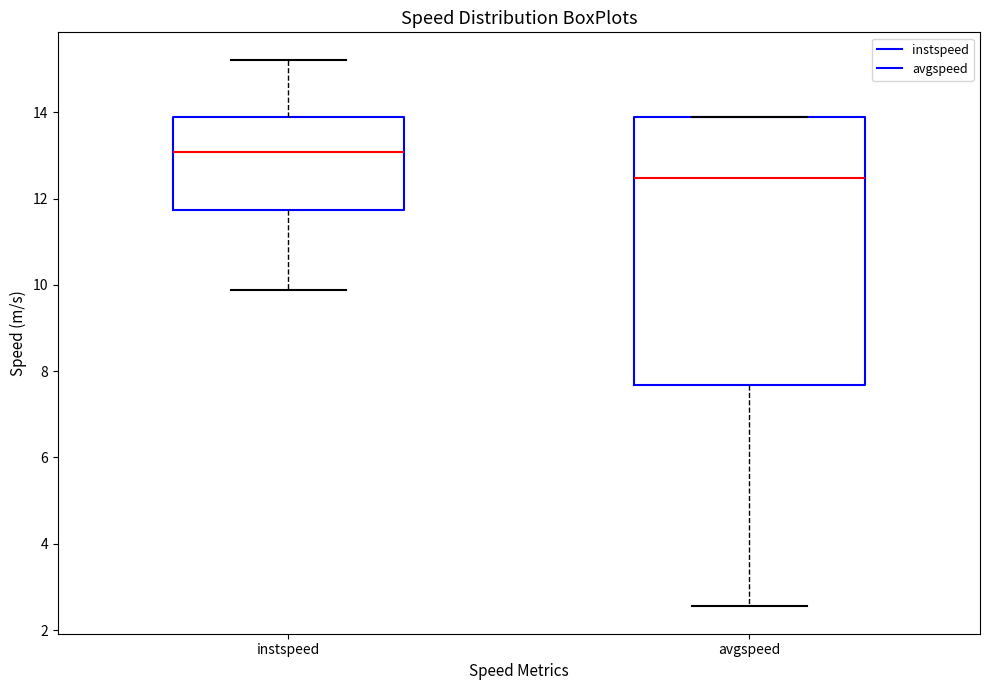

Reading left to right, read every box against the y-axis: the position of its median line, the range the box covers, and the ends of its whiskers. The values are not printed on the chart, so give them approximately, as read against the axis.

instspeed: median 13.0, box 11.8 to 13.8, whiskers 9.8 to 15.2
avgspeed: median 12.4, box 7.6 to 13.8, whiskers 2.6 to 13.8